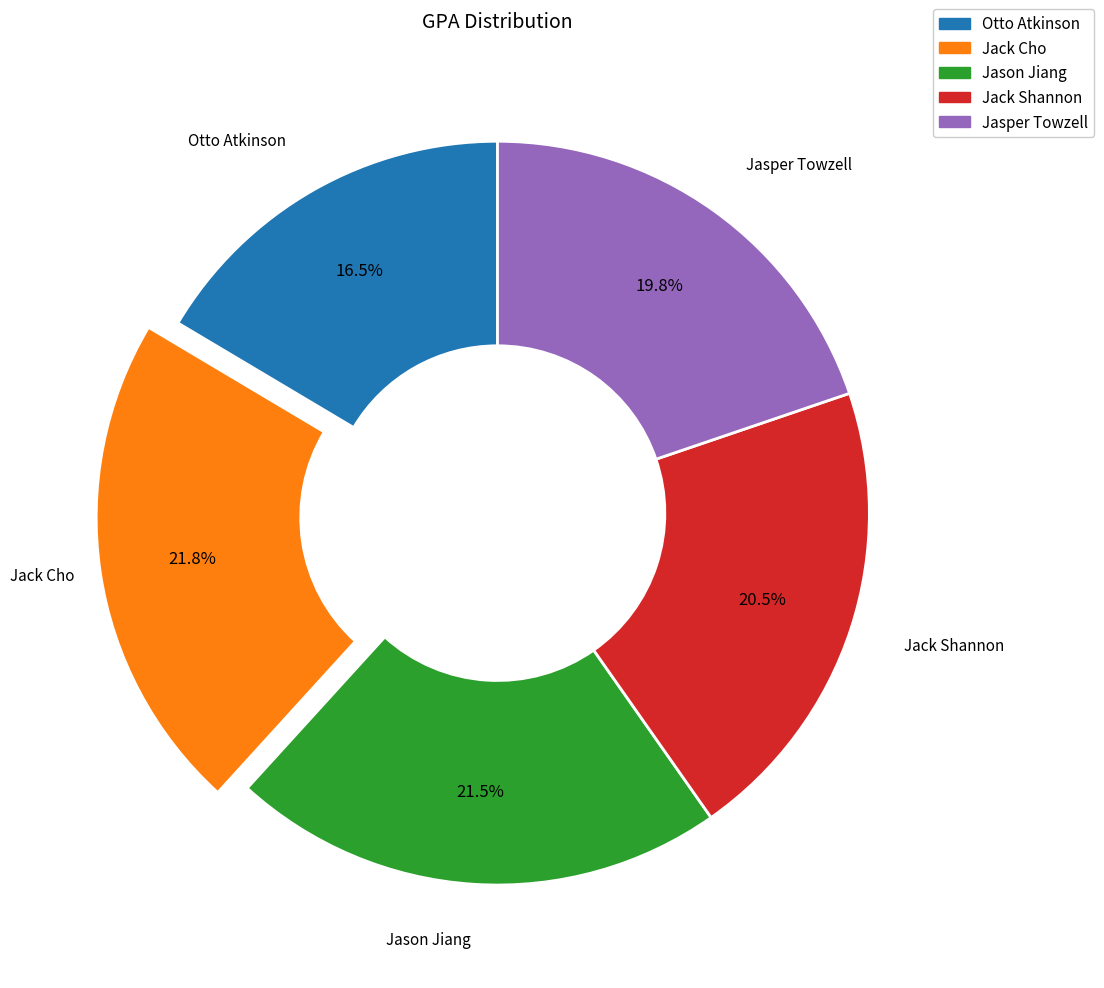

Is Jack Shannon the majority of the pie?

No